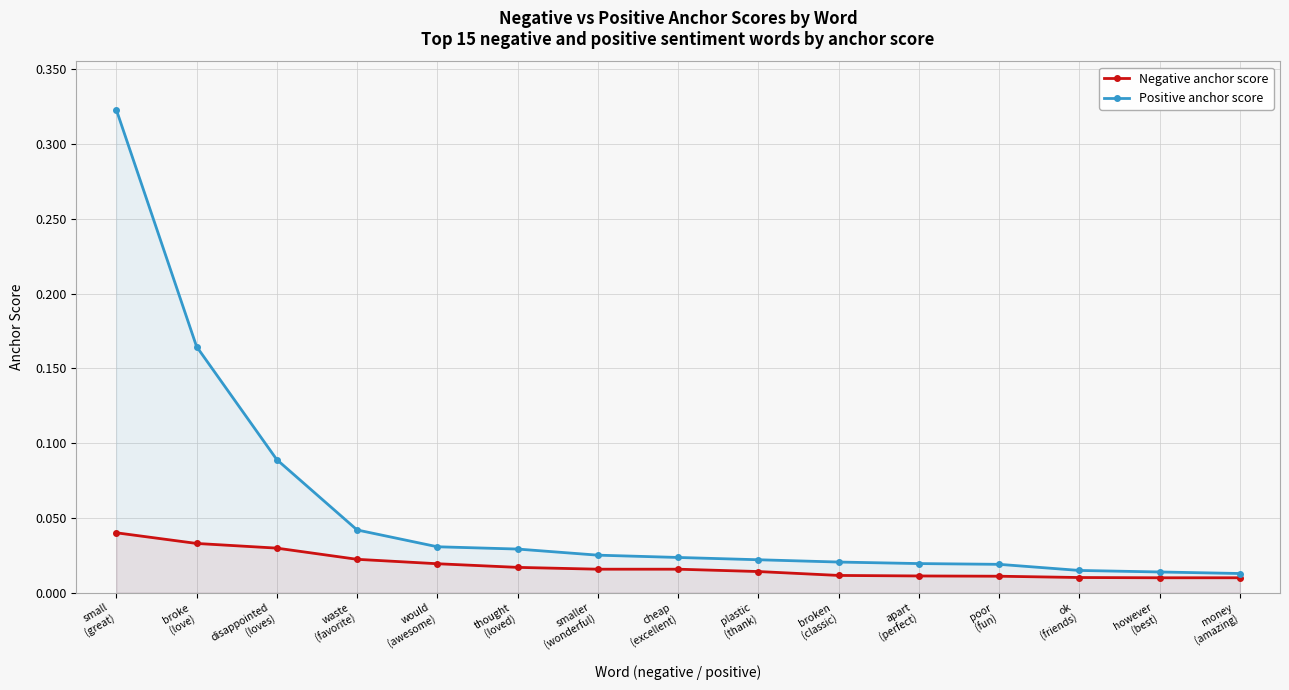

What is the sum of all Positive anchor score values?

0.8